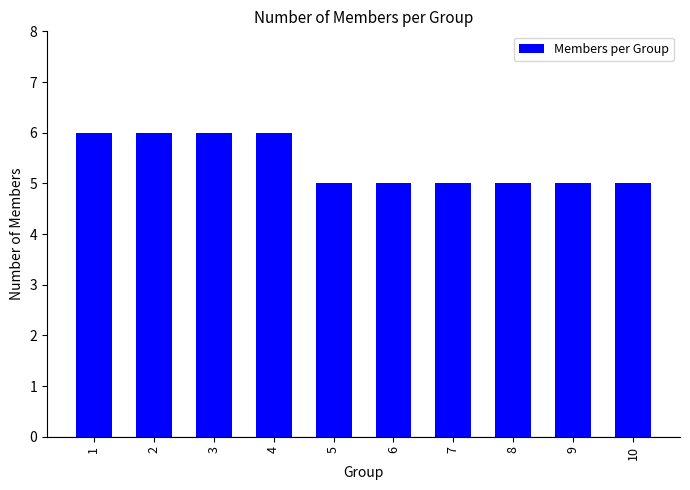

What is the smallest value displayed?

5